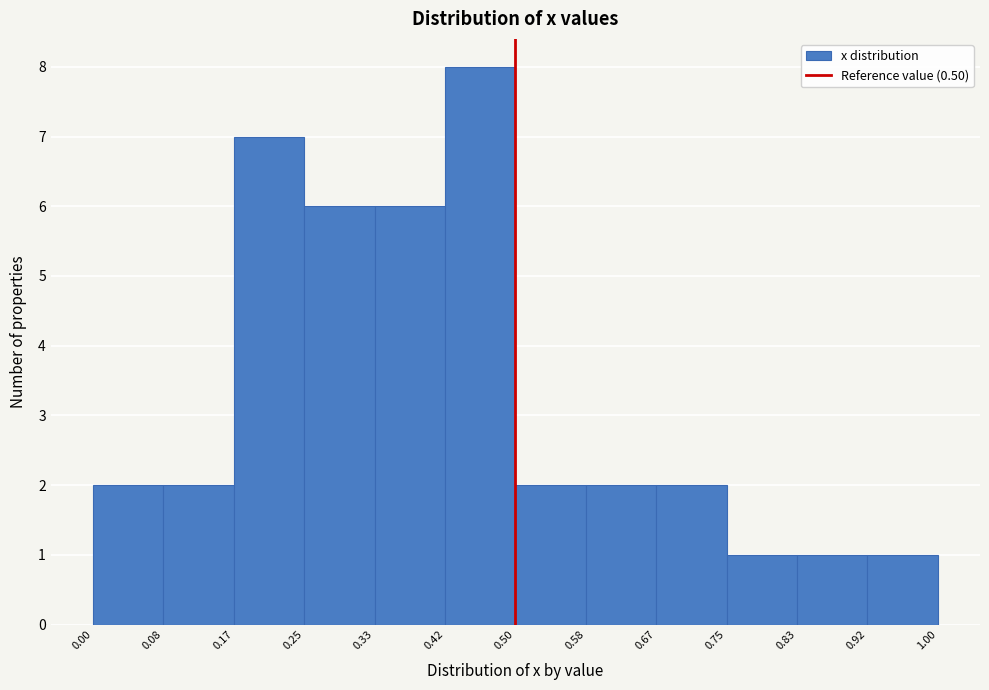

Reading left to right, list every bar in this chart as the range it spans on the x-axis followed by its height. The values are not printed on the chart, so give them approximately, as read against the axis.

0.00 to 0.08: 2
0.08 to 0.17: 2
0.17 to 0.25: 7
0.25 to 0.33: 6
0.33 to 0.42: 6
0.42 to 0.50: 8
0.50 to 0.58: 2
0.58 to 0.67: 2
0.67 to 0.75: 2
0.75 to 0.83: 1
0.83 to 0.92: 1
0.92 to 1.00: 1